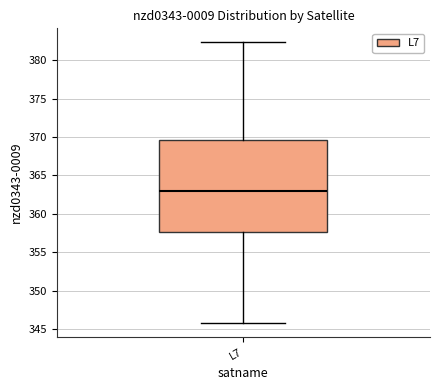

Read this box plot against the y-axis: the position of the median line, the range covered by the box, and the ends of both whiskers. The values are not printed on the chart, so give them approximately, as read against the axis.

median 363.0, box 357.5 to 369.5, whiskers 346.0 to 382.5